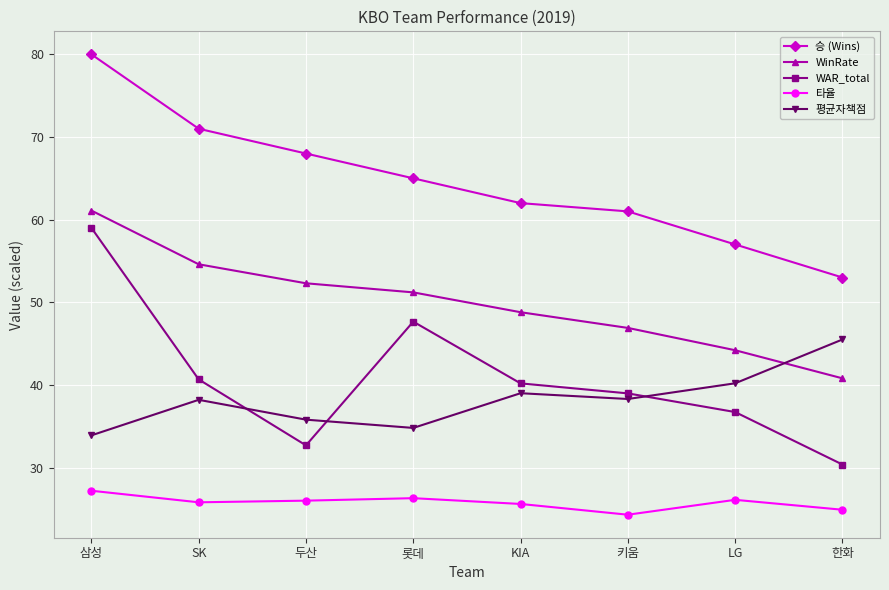

True or false: WinRate has more than 0 interior local peaks.

False